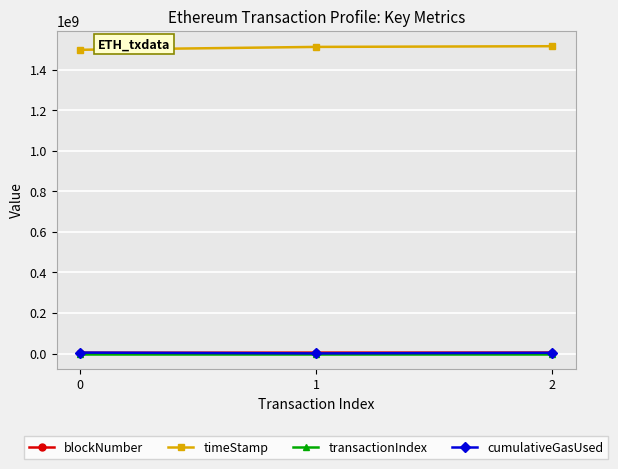

What is the lowest value of the cumulativeGasUsed series?

630000